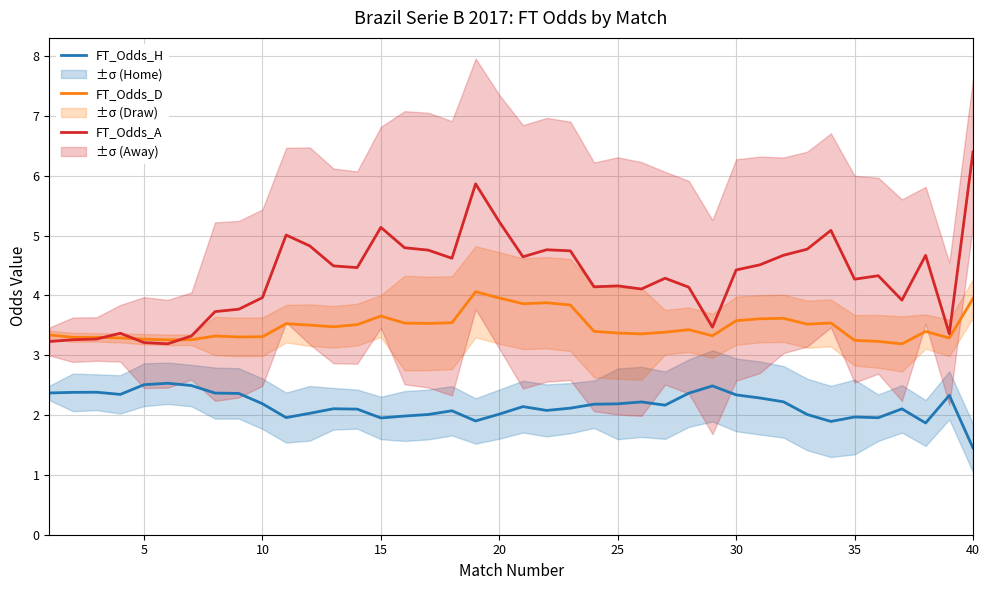

What is the difference between the maximum and second lowest values in the FT_Odds_H series?

0.7